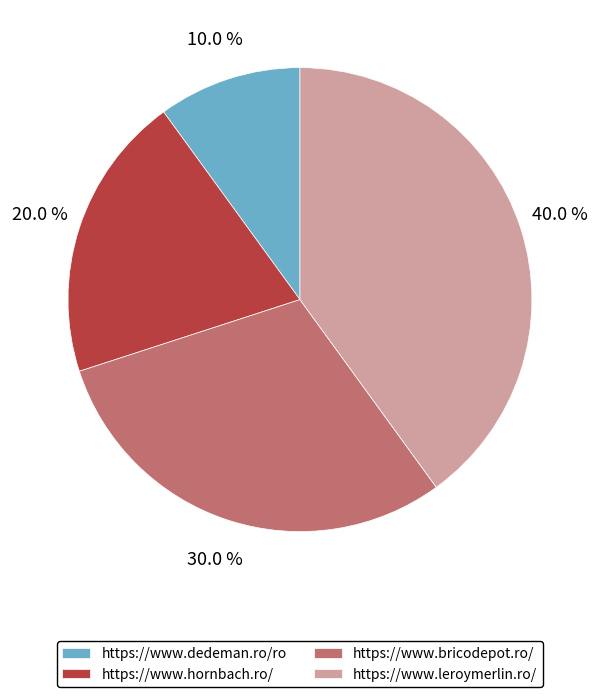

Is https://www.hornbach.ro/ the majority of the pie?

No